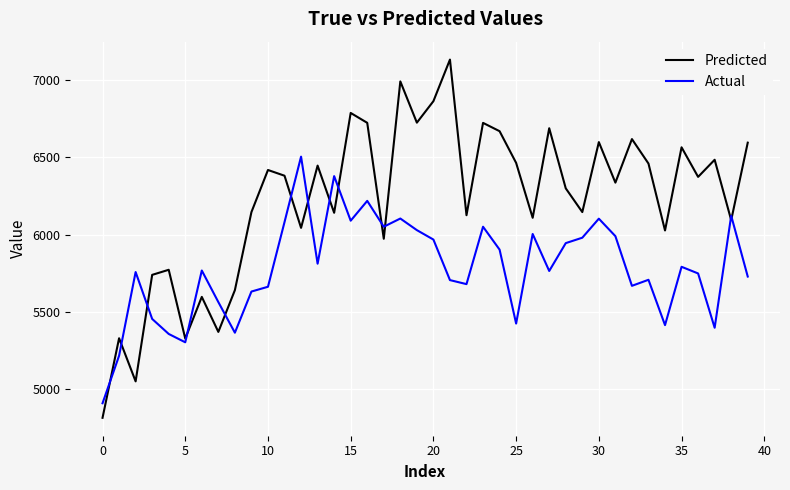

What is the difference between the second highest and minimum values in the Predicted series?

2174.3